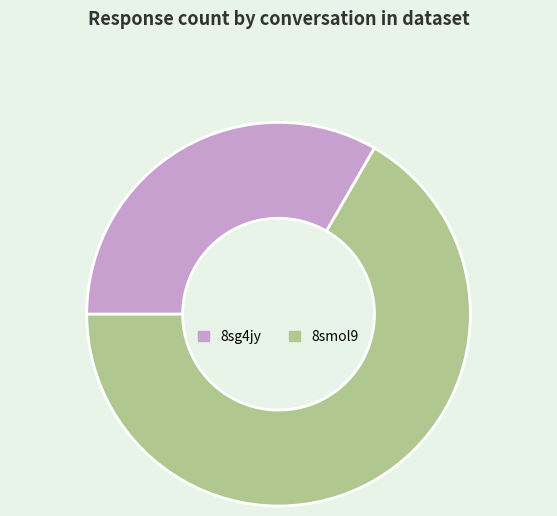

Rank the categories by value from highest to lowest.

8smol9, 8sg4jy